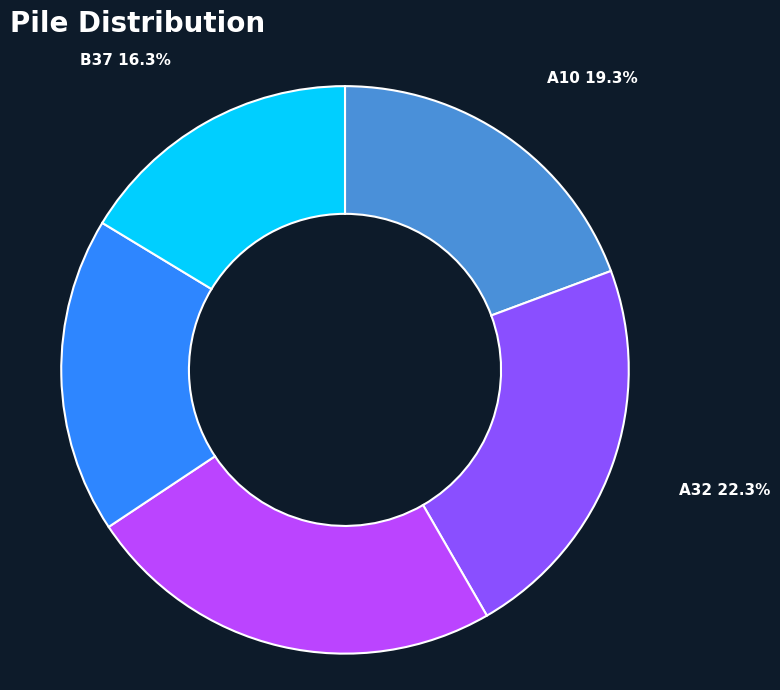

Does A32 account for over 50% of the chart?

No